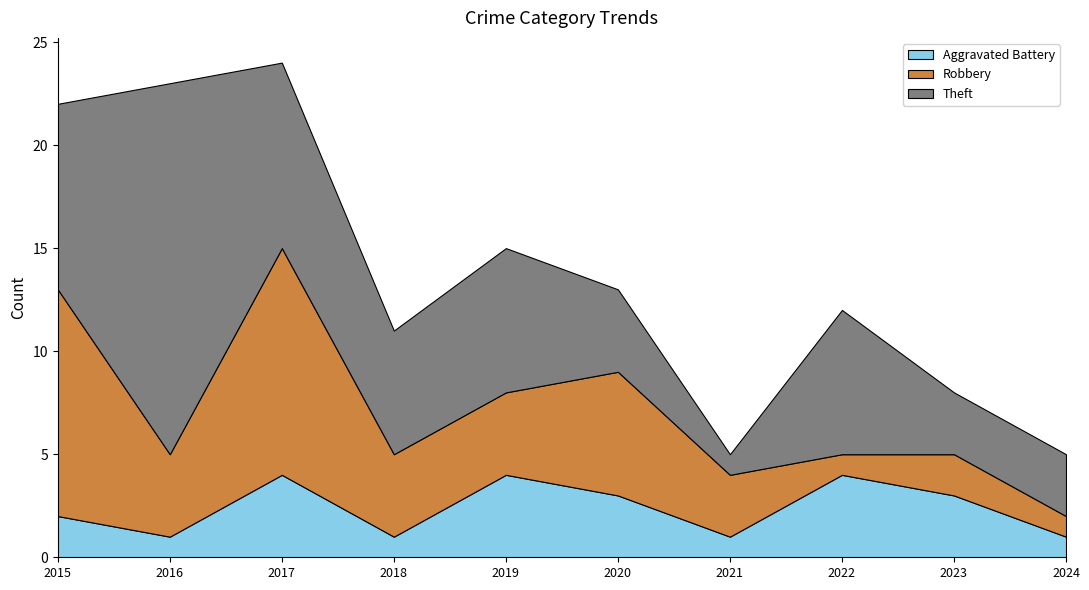

Reading left to right, list all the values displayed in this chart.

Aggravated Battery: 2	1	4	1	4	3	1	4	3	1
Robbery: 11	4	11	4	4	6	3	1	2	1
Theft: 9	18	9	6	7	4	1	7	3	3